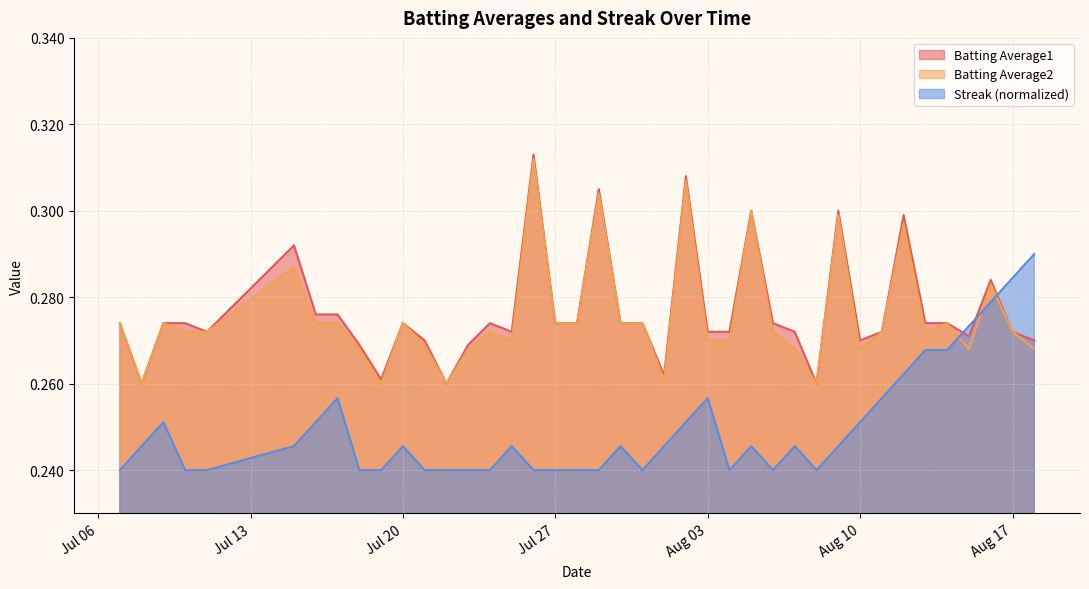

At which category does Batting Average2 reach its first local valley?

2010-07-08